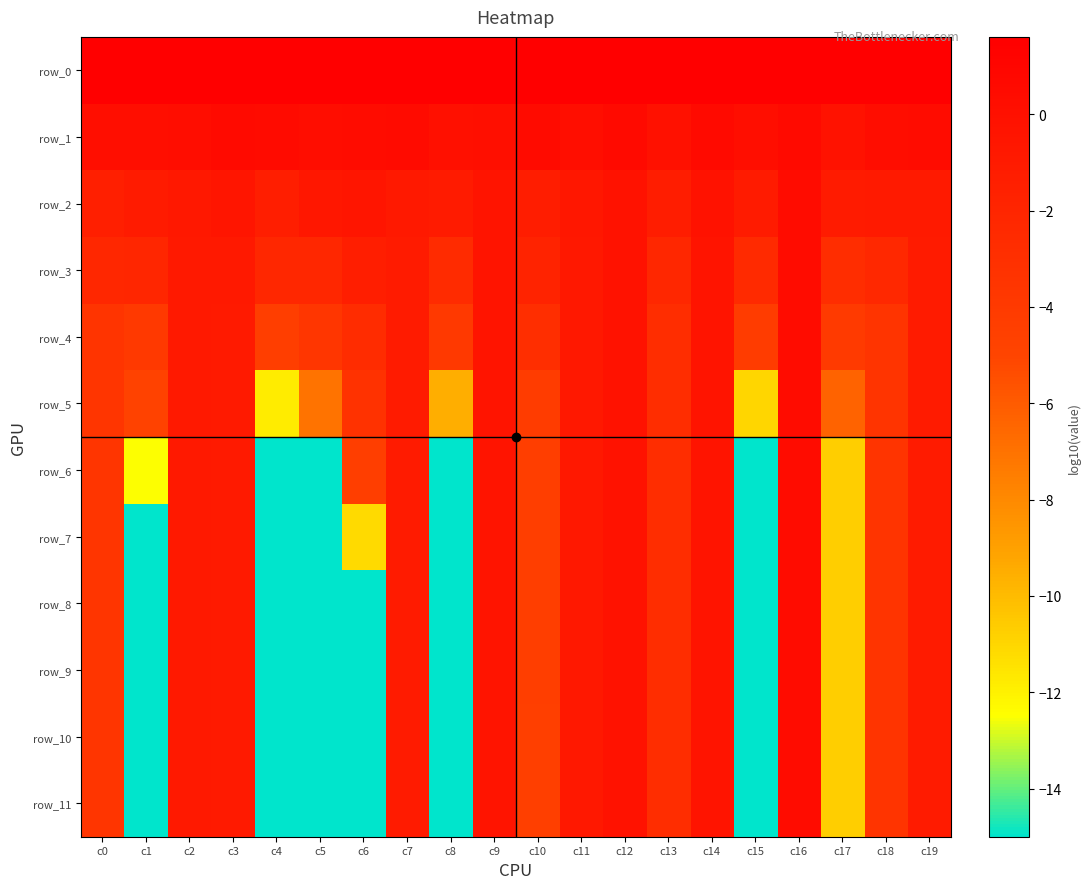

At which label is row_7 closest to -7?

c10